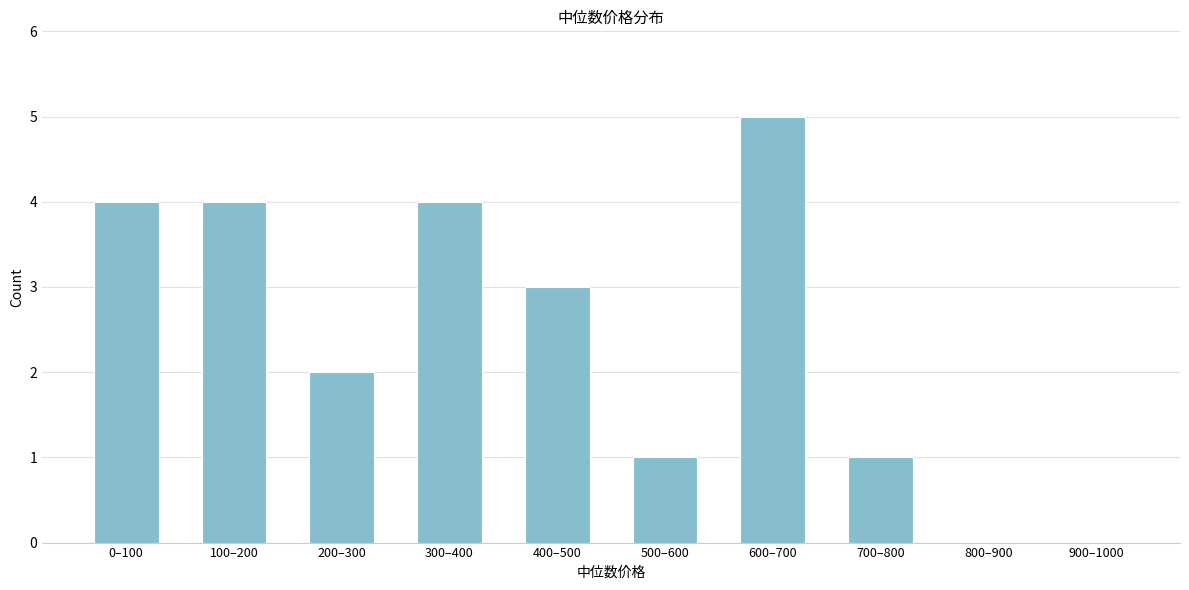

Reading left to right, extract all data points from this chart.

0–100=4	100–200=4	200–300=2	300–400=4	400–500=3	500–600=1	600–700=5	700–800=1	800–900=0	900–1000=0